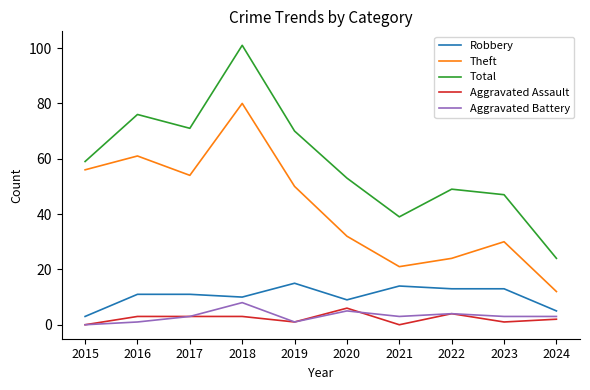

True or false: Aggravated Battery has a value of 0 at 2015.

True